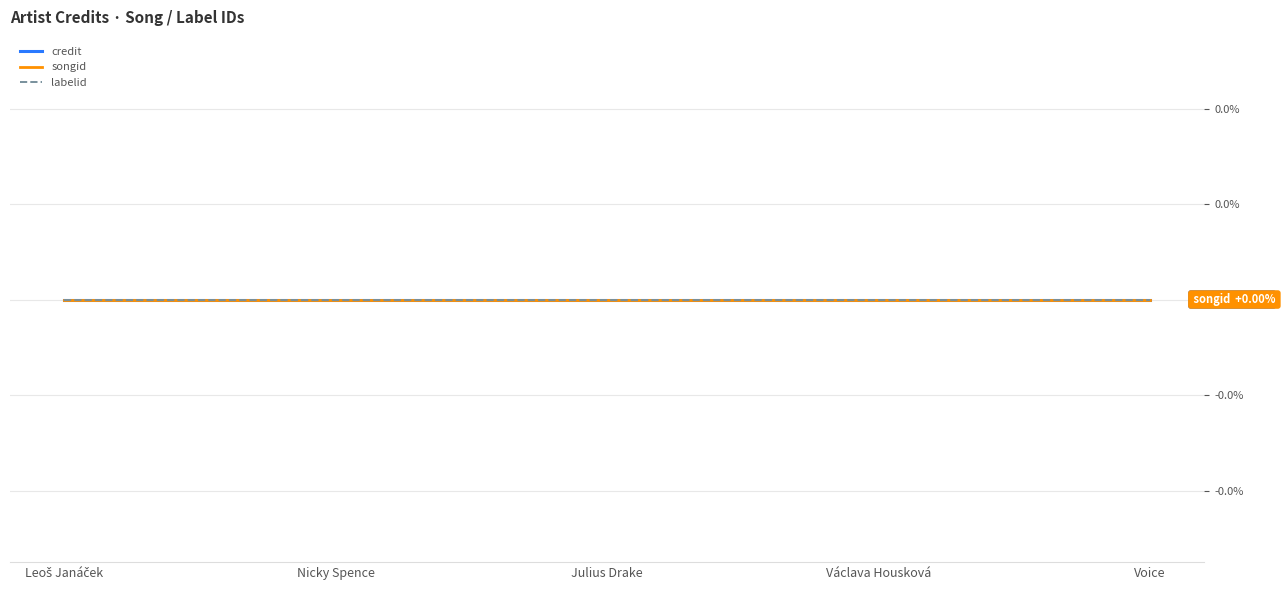

Which series has the widest spread of values?

credit